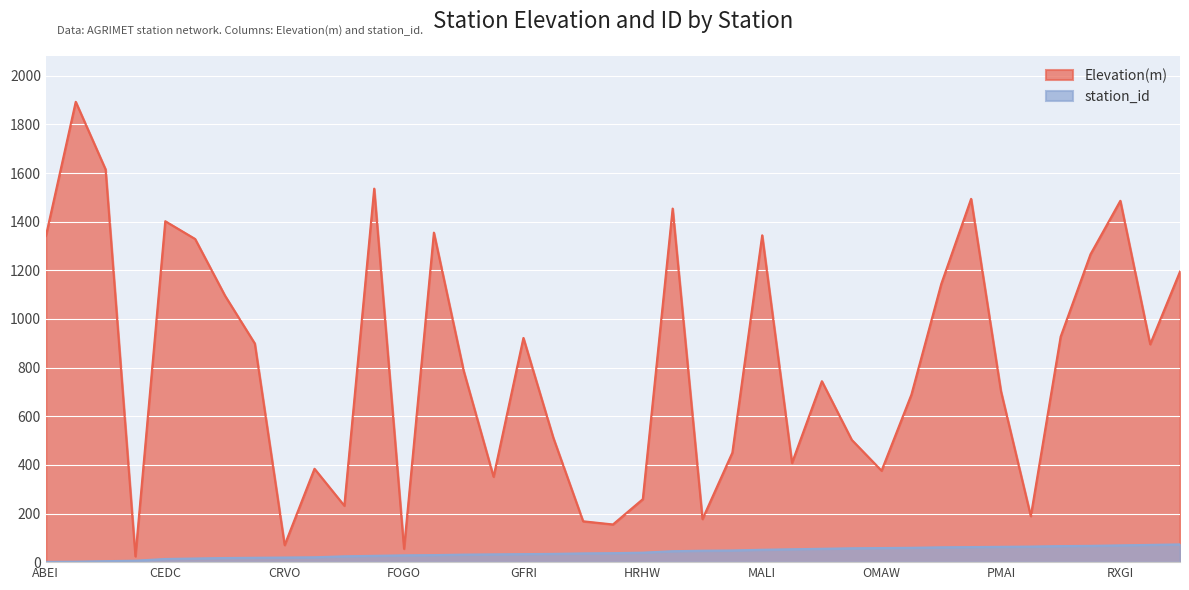

Rank the series by their average value, from highest to lowest.

Elevation(m), station_id